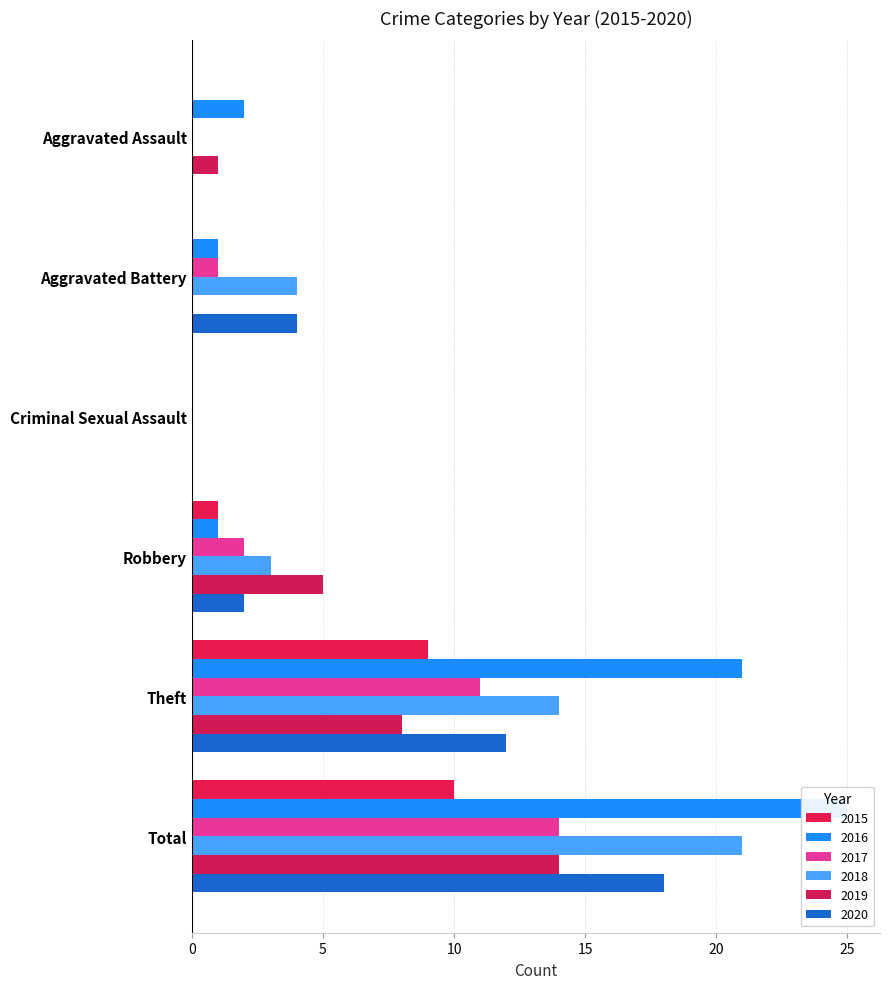

Reading left to right, transcribe all the data shown in this chart.

2015: 0	0	0	1	9	10
2016: 2	1	0	1	21	25
2017: 0	1	0	2	11	14
2018: 0	4	0	3	14	21
2019: 1	0	0	5	8	14
2020: 0	4	0	2	12	18